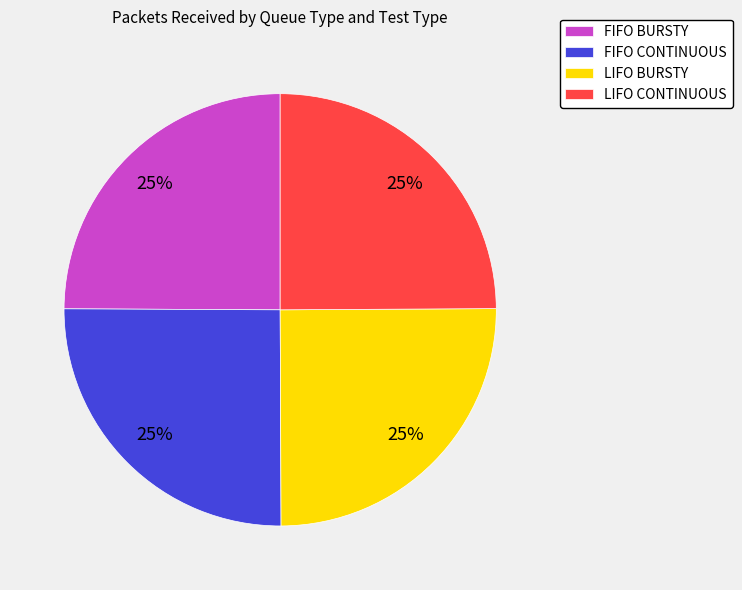

Count the number of slices in the pie.

4